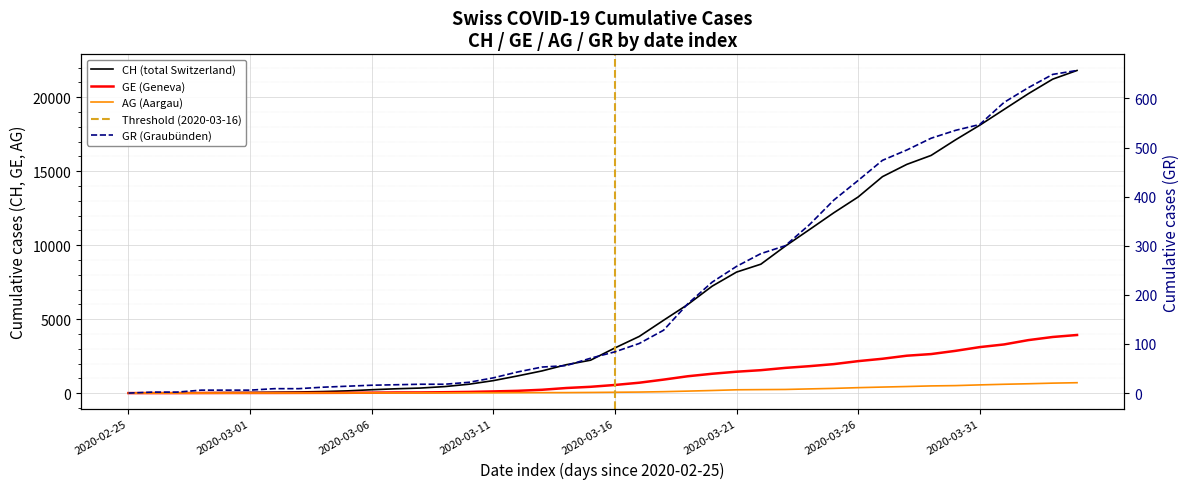

The CH (total Switzerland) series shows 20 at 2020-03-01. True or false?

False